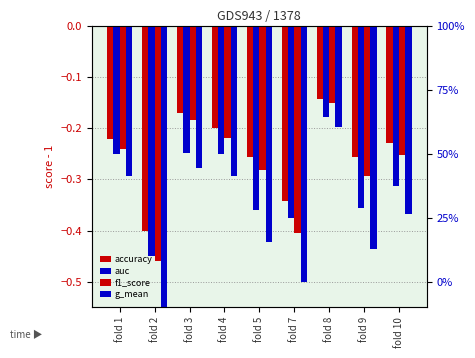

Rank the categories by auc value from lowest to highest.

fold 2, fold 7, fold 5, fold 9, fold 10, fold 1, fold 4, fold 3, fold 8